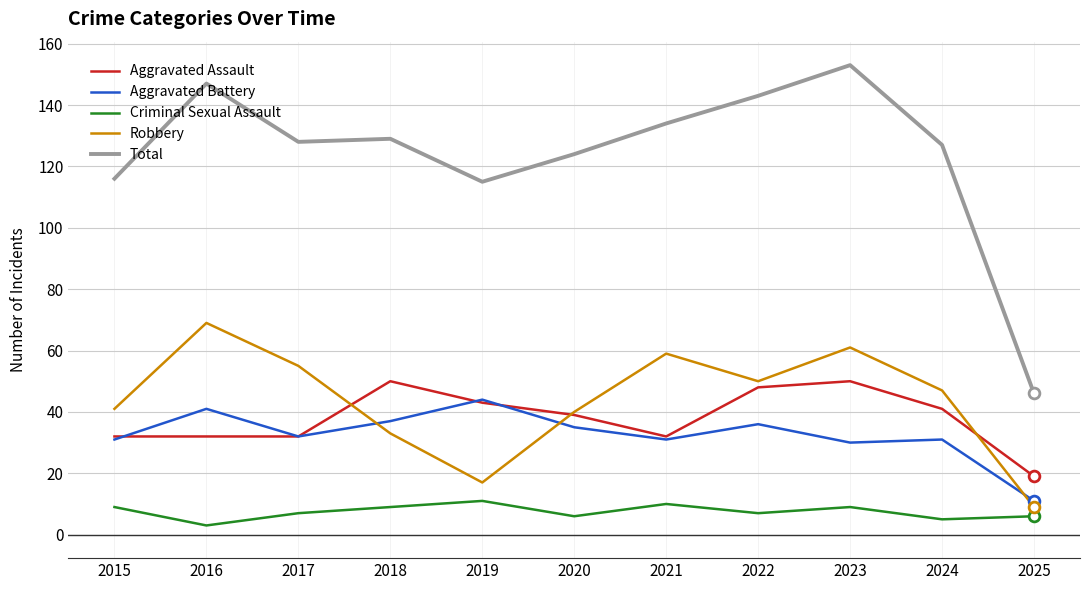

What are all the series names shown in the legend?

Aggravated Assault, Aggravated Battery, Criminal Sexual Assault, Robbery, Total